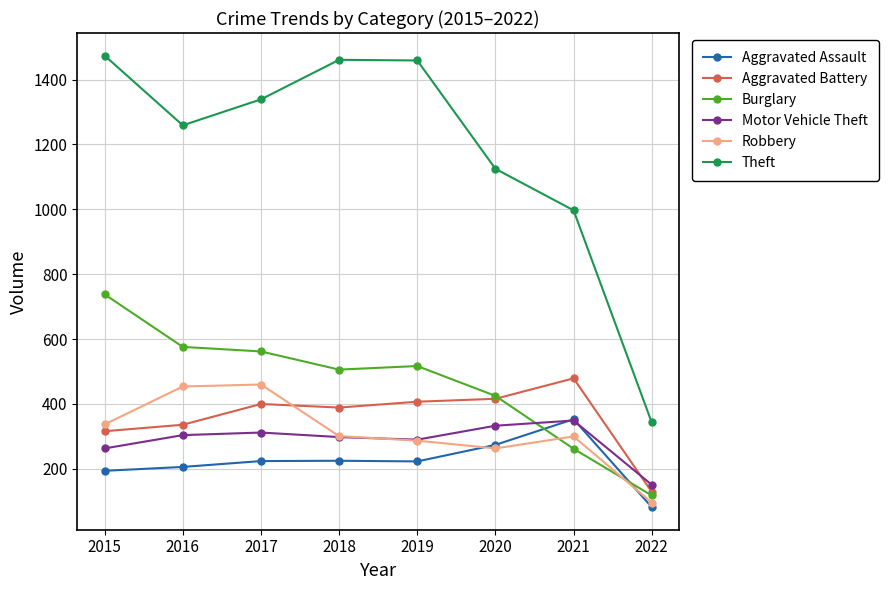

What is the difference between the maximum and second lowest values in the Aggravated Assault series?

159